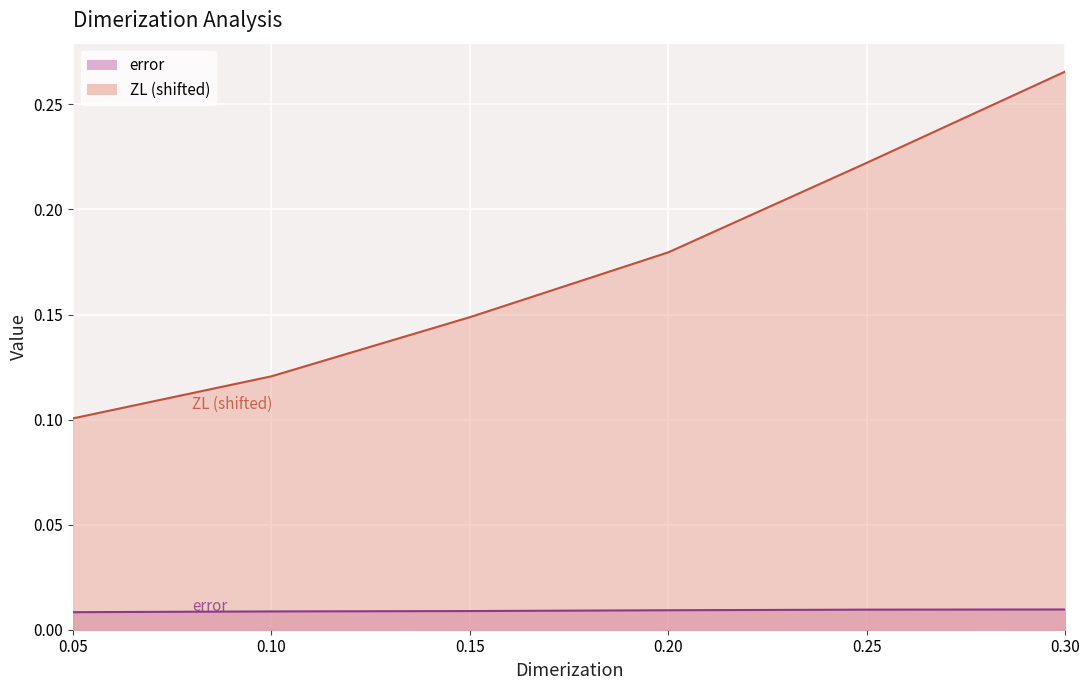

Is it true that ZL equals 0.2 at 0.2?

True